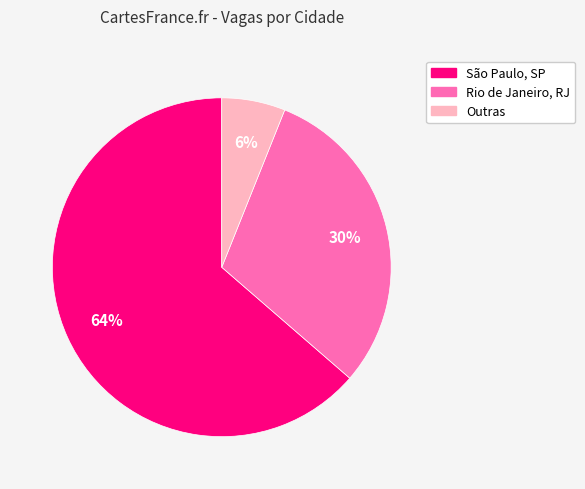

What is the smallest slice in the pie chart?

Outras